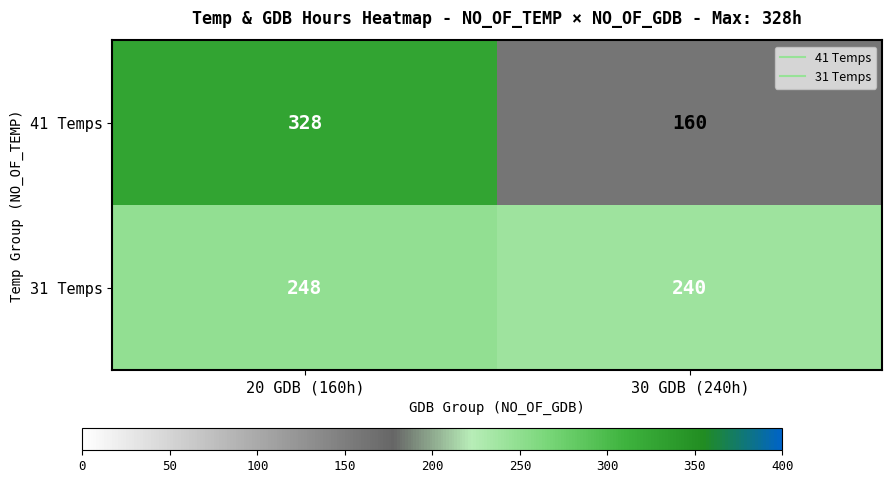

At which category does the chart reach its minimum across all series?

30 GDB (240h)